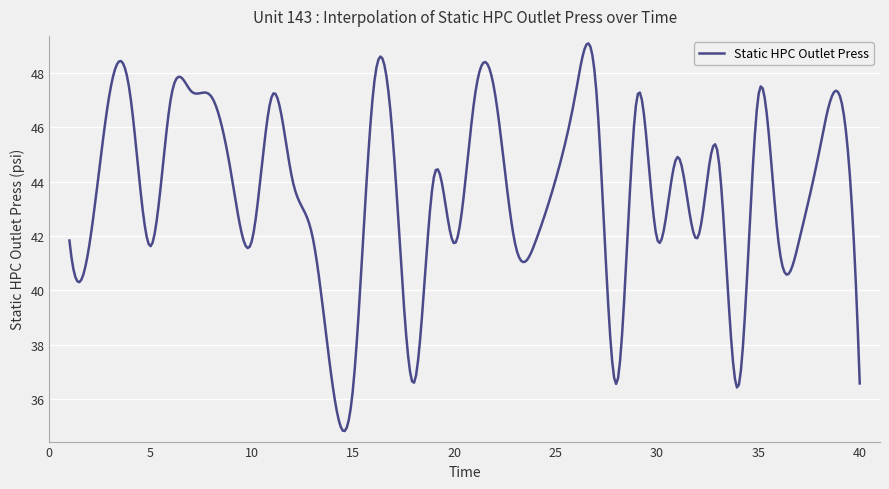

Does the chart have visible grid lines?

Yes